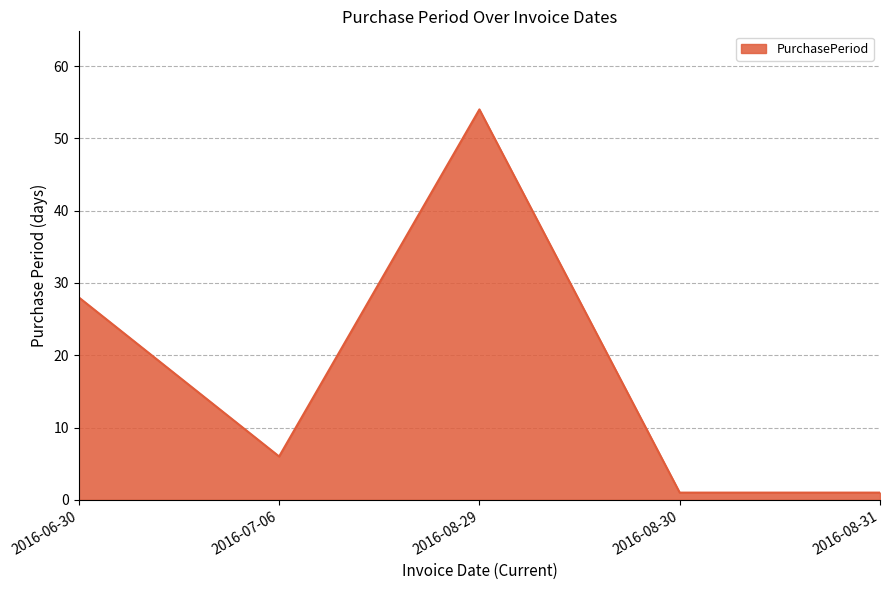

What is the difference between the maximum and second lowest values?

53